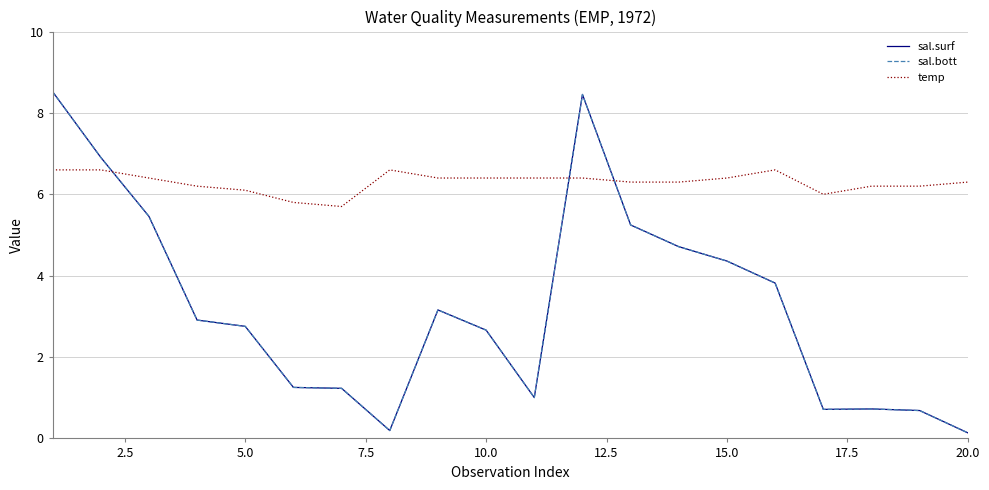

Does the chart display data point markers on the line(s)?

No